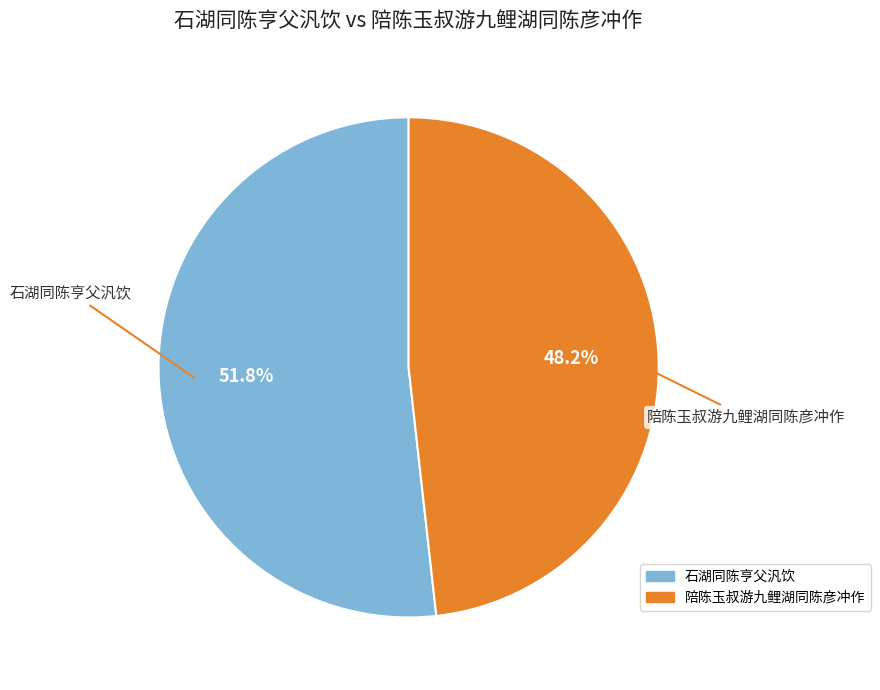

To the nearest percent, what is the average slice percentage?

50%